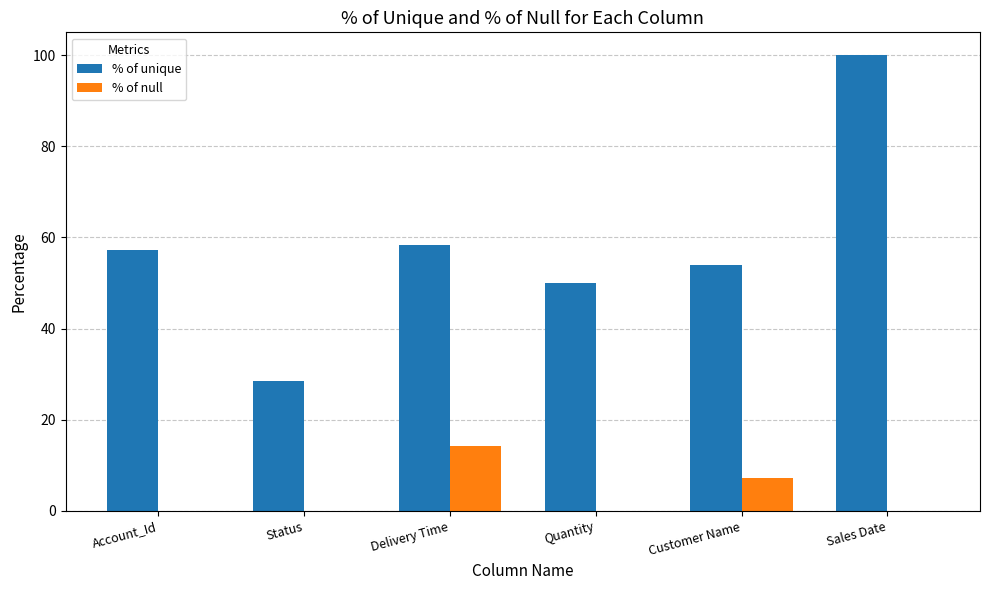

How many groups of bars are there?

6